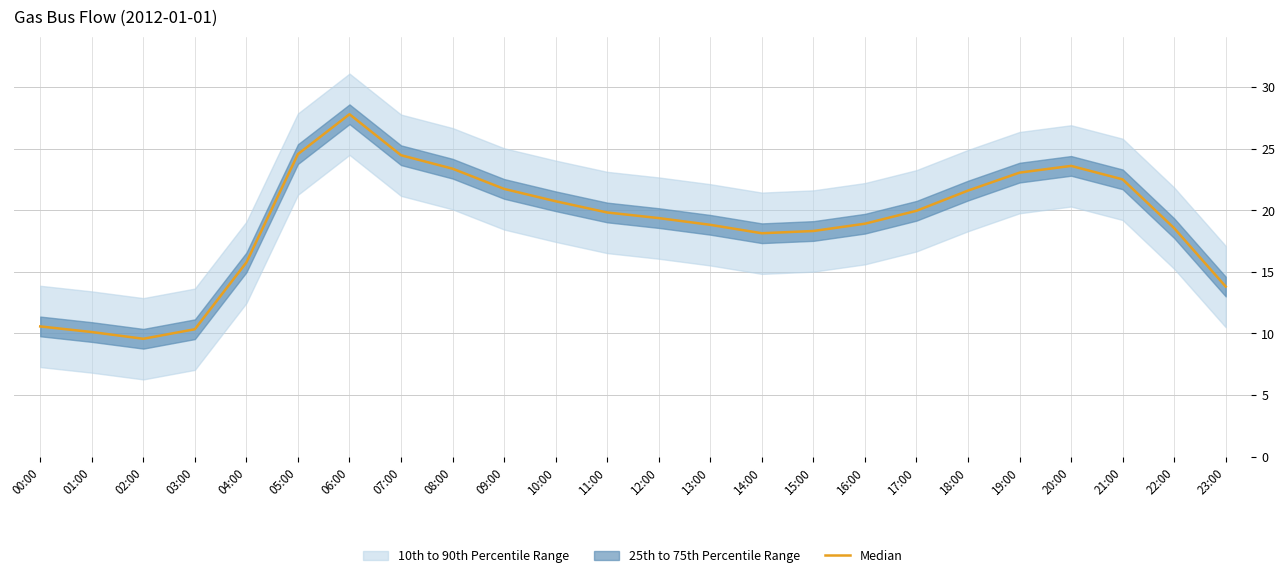

Where is the first local minimum?

02:00